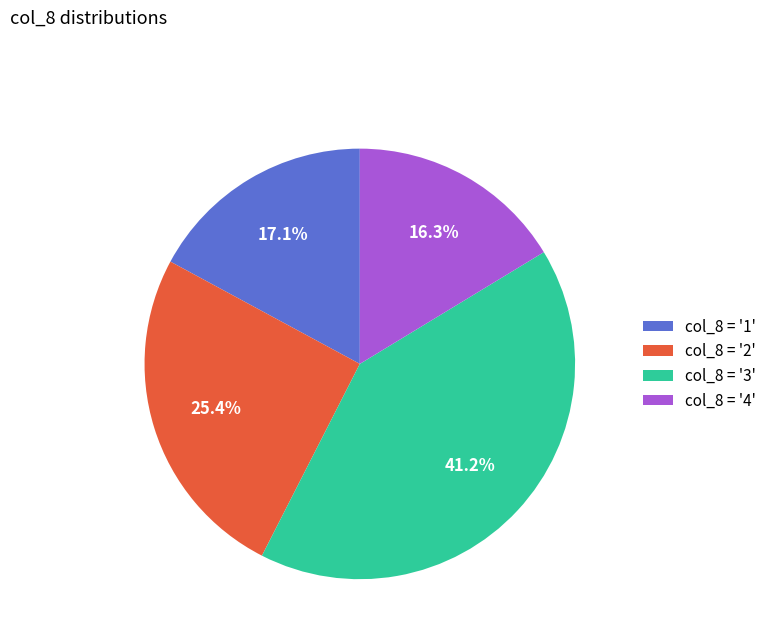

Count the number of slices in the pie.

4